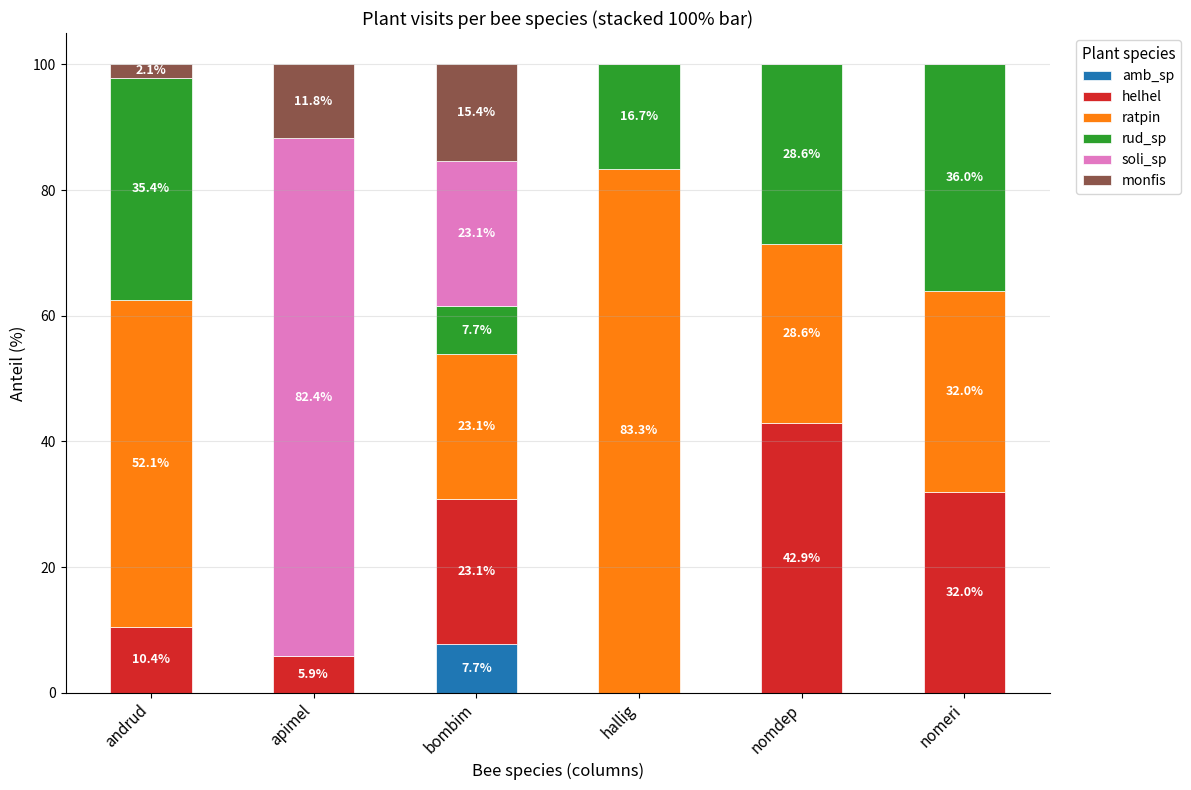

Reading left to right, list the values for the amb_sp series.

andrud=0.0	apimel=0.0	bombim=7.7	hallig=0.0	nomdep=0.0	nomeri=0.0